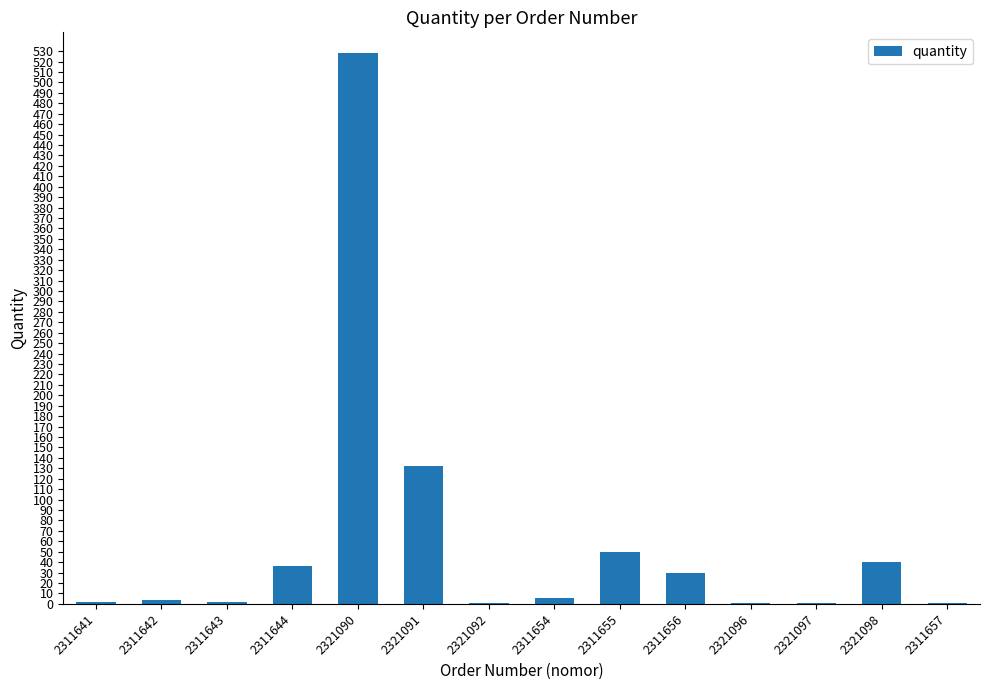

Where is the data nearest to the value 264?

2321091